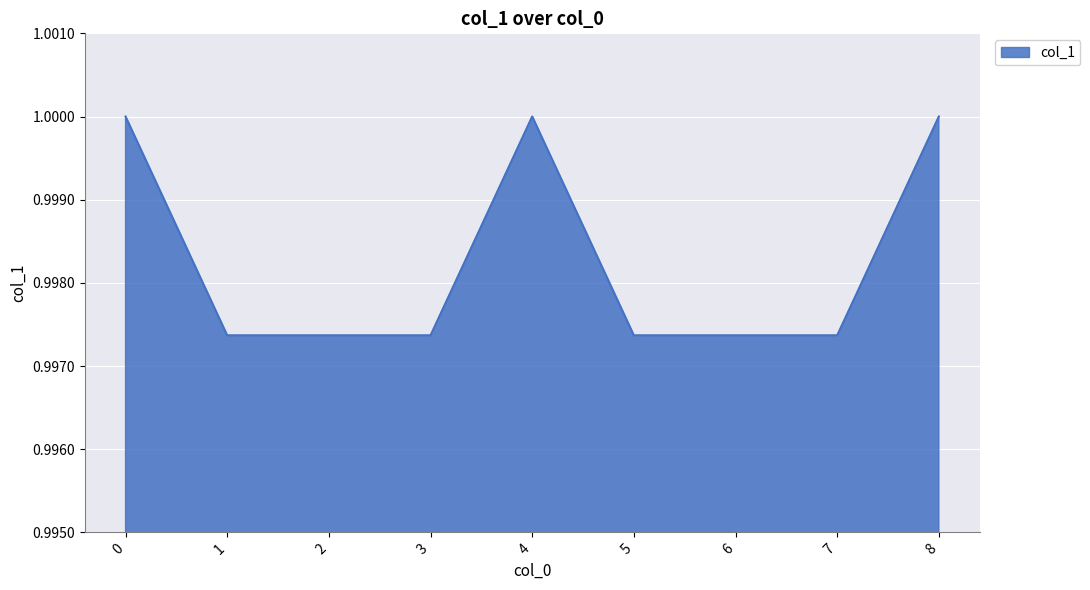

Which has a higher value, 4 or 7?

4